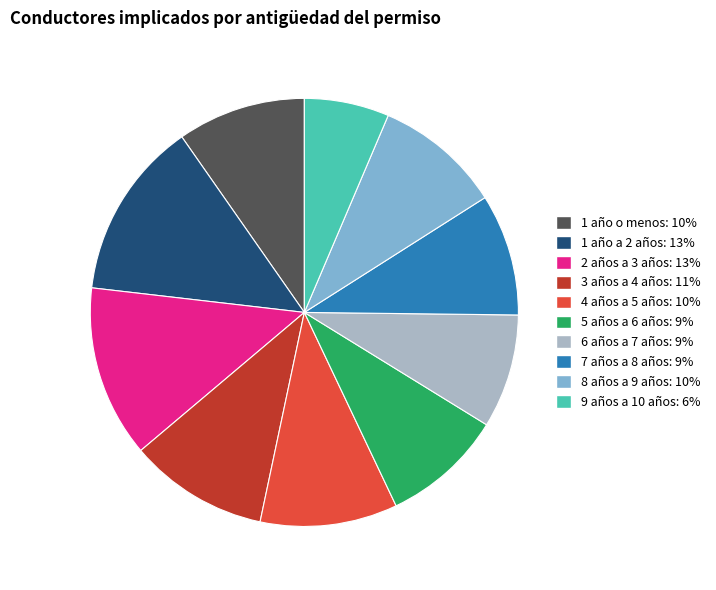

Which has a higher value, 1 año o menos or 3 años a 4 años?

3 años a 4 años